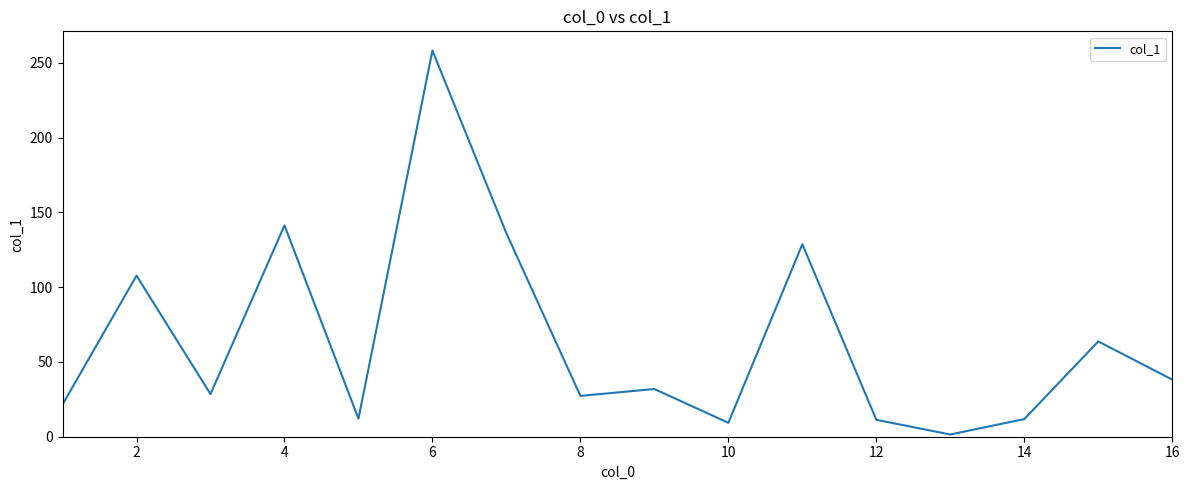

What is the difference between the maximum and minimum values?

256.7